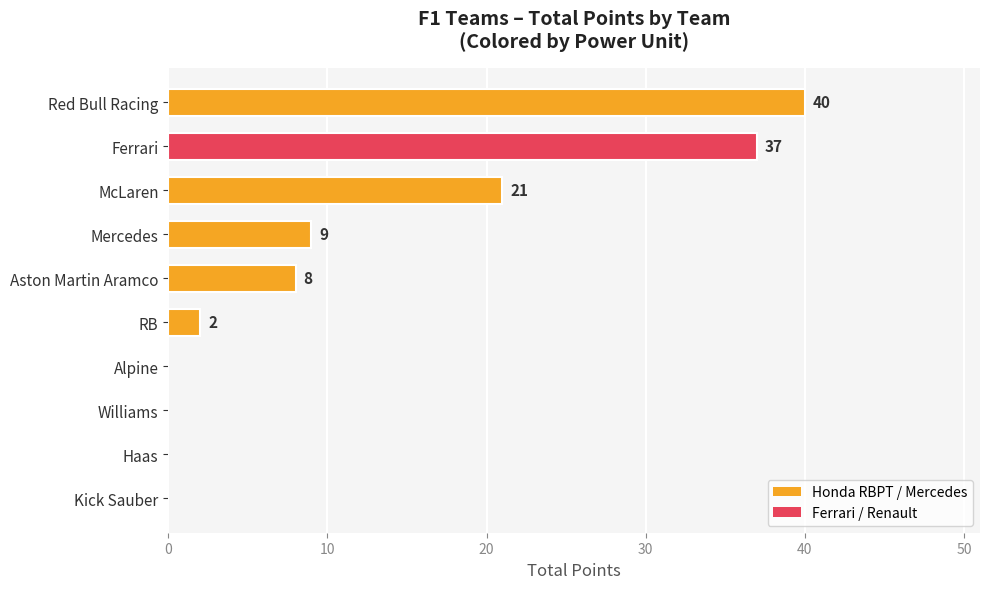

Which category has the highest value across all series?

Red Bull Racing